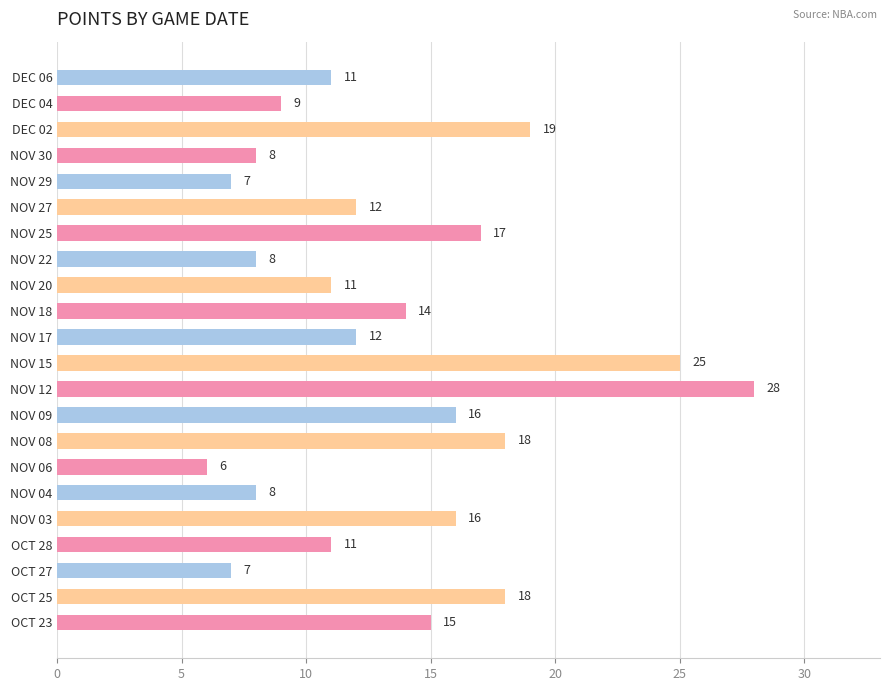

What is the average value?

13